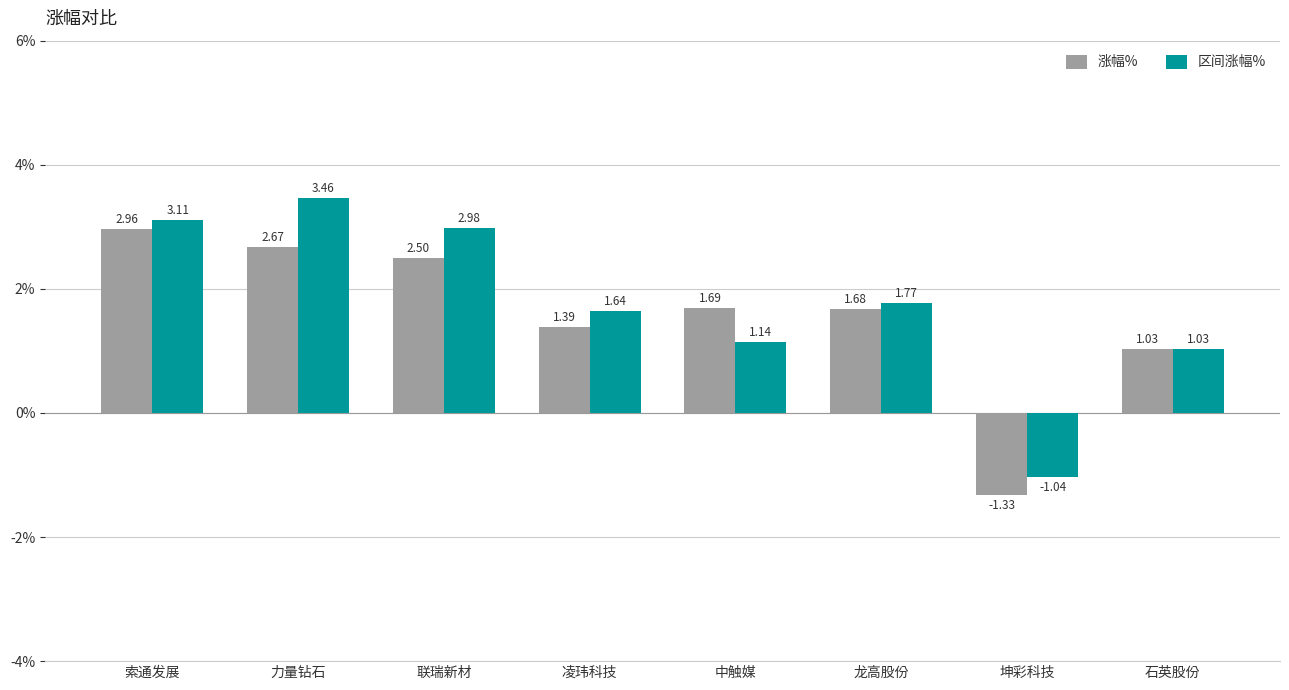

The 区间涨幅% series shows 1.5 at 石英股份. True or false?

False